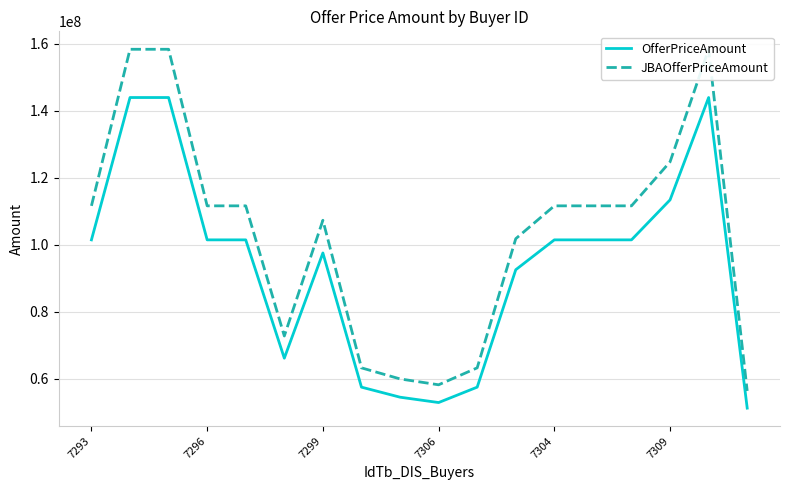

What position from the left is 13?

14